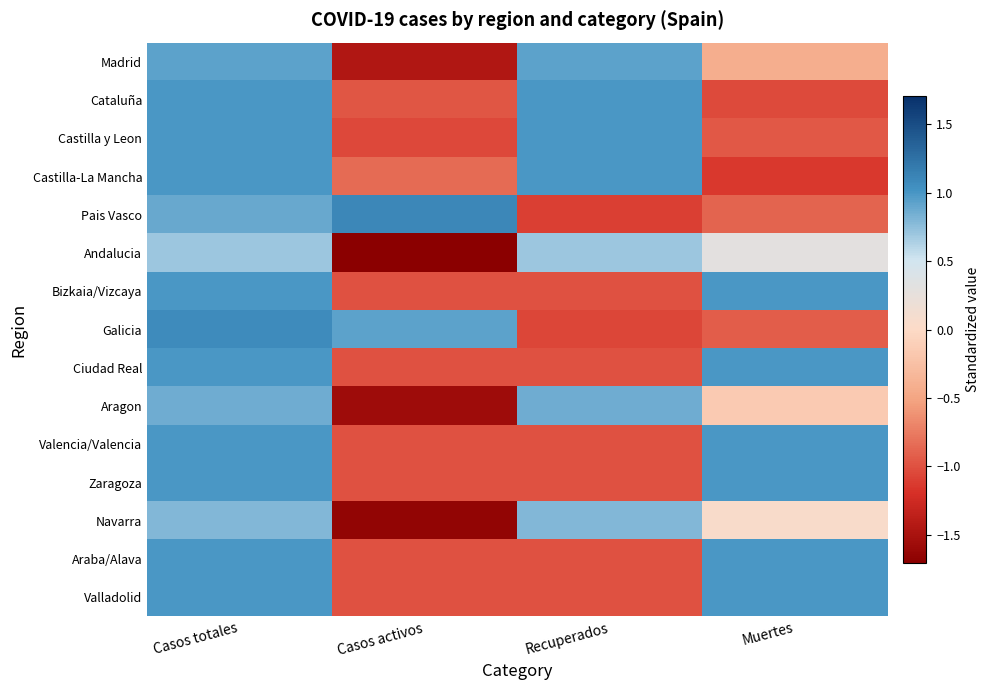

Between Casos totales and Recuperados, which is larger?

Casos totales